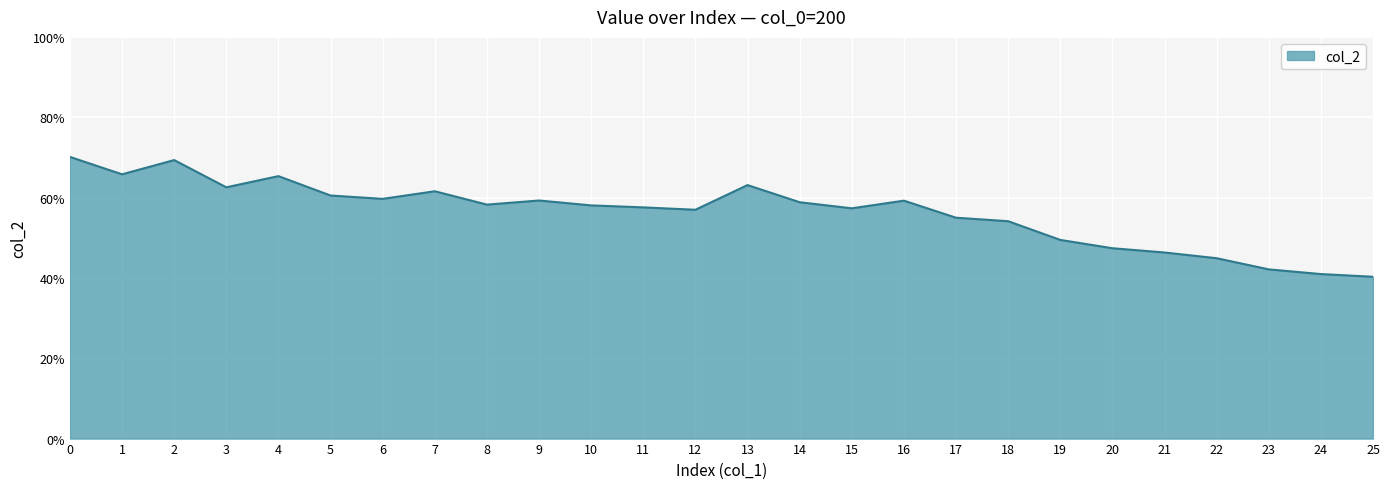

Does the chart have visible grid lines?

Yes